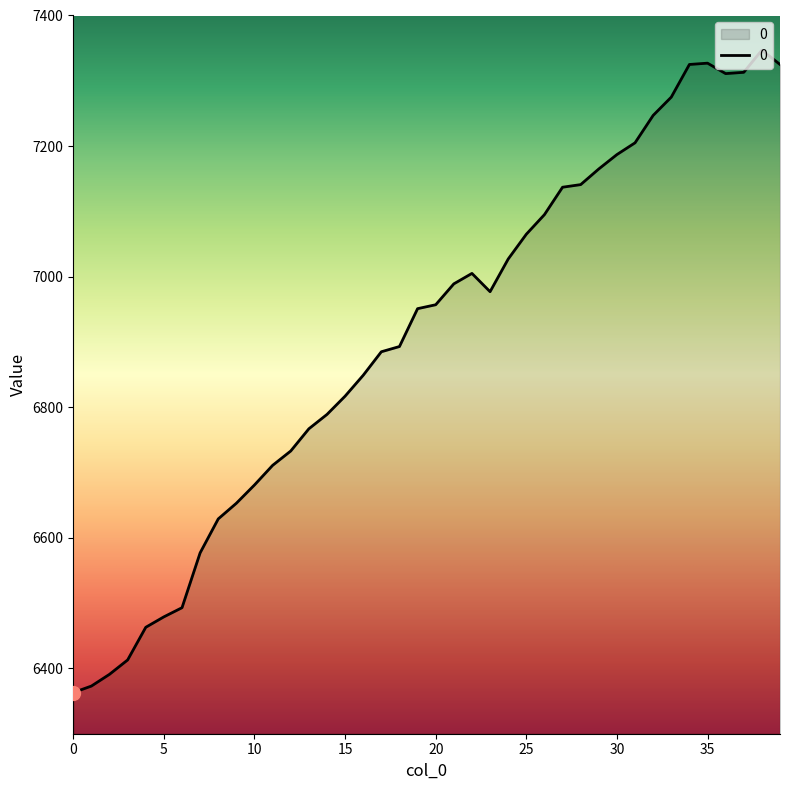

What is the maximum value shown in the chart?

7347